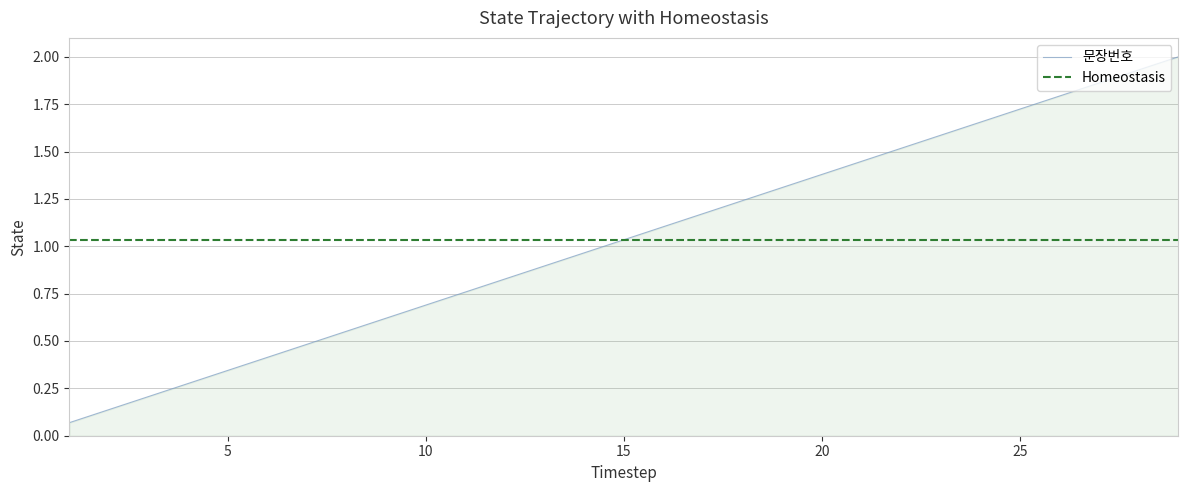

What is the highest value of the 문장번호 series?

2.0